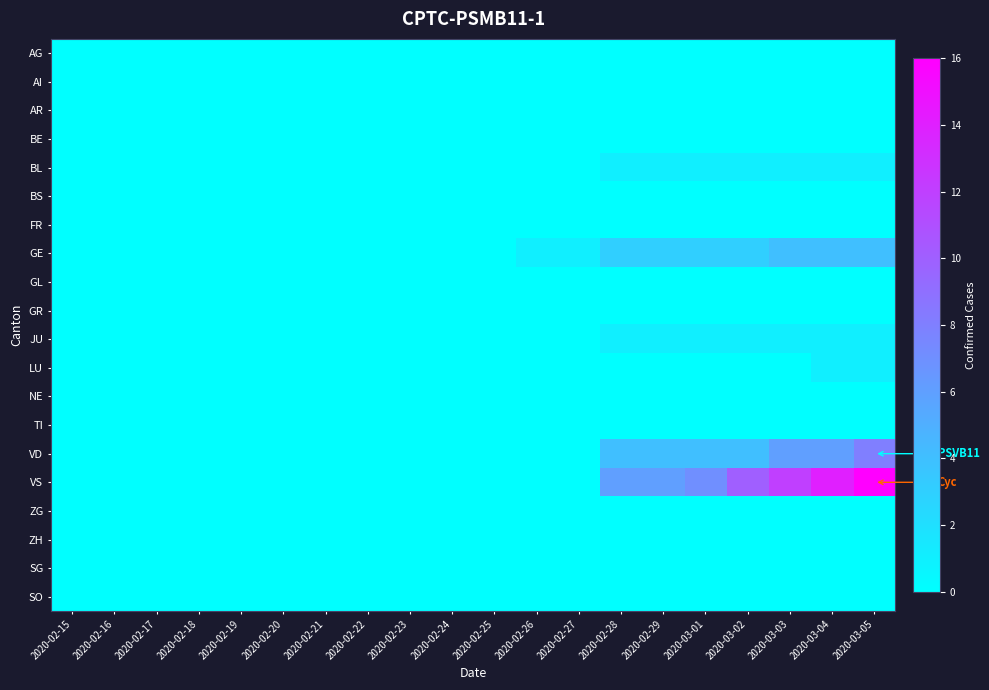

Which label corresponds to the largest value in the chart?

2020-03-05